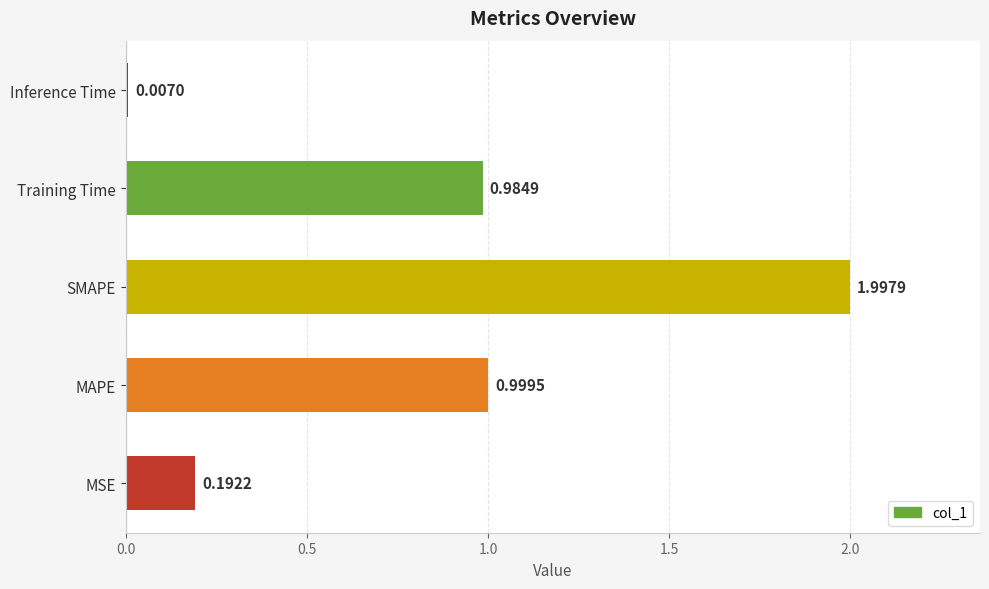

Which has a higher value, MSE or MAPE?

MAPE